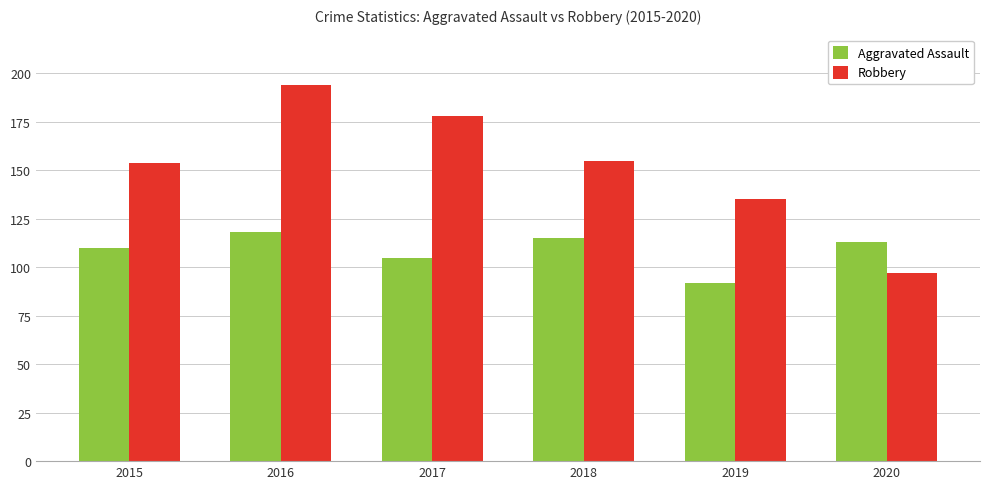

How many groups of bars are there?

6